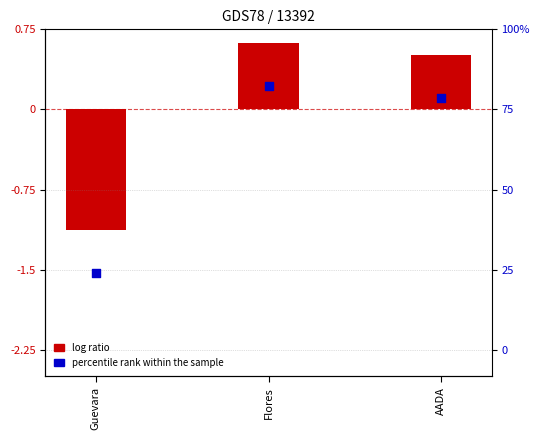

Which series reaches the maximum Y coordinate?

log ratio